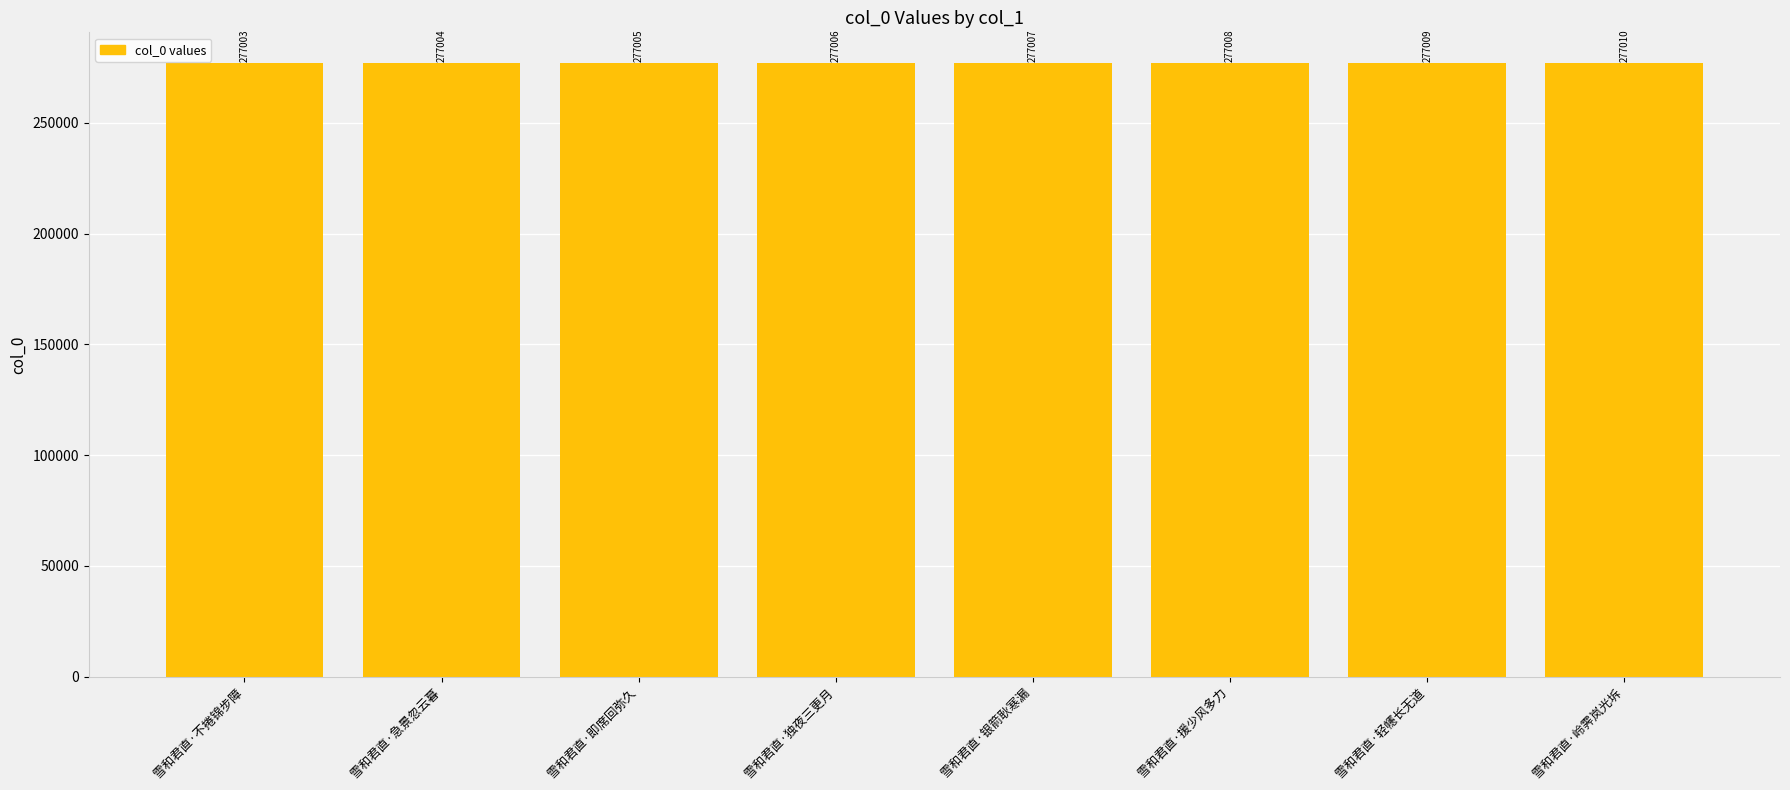

Are the bars grouped side by side (vs. stacked)?

No